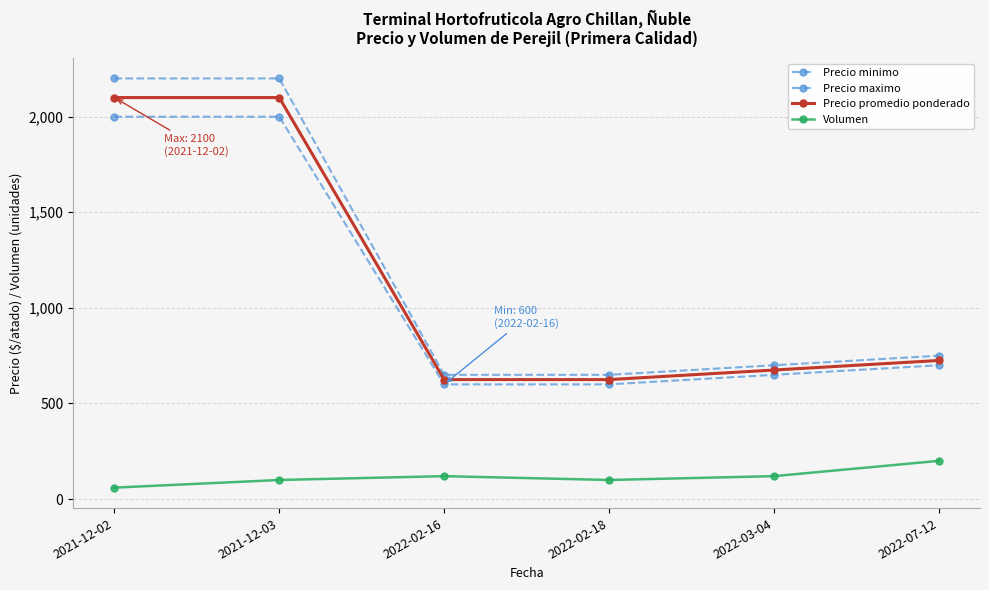

Count the number of categories in the chart.

6